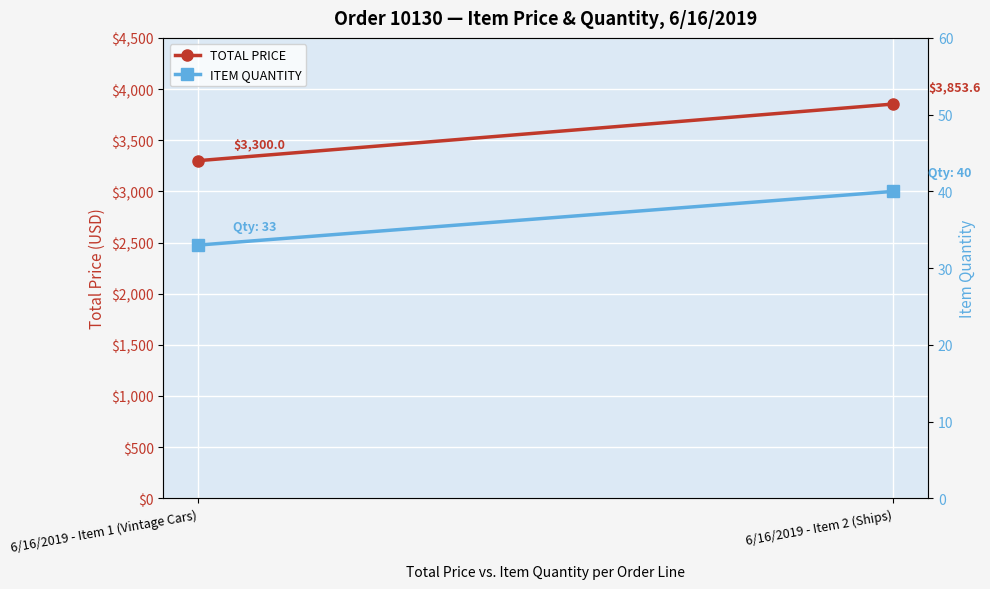

List the labels in order of ITEM QUANTITY value, smallest first.

6/16/2019 - Item 1 (Vintage Cars), 6/16/2019 - Item 2 (Ships)